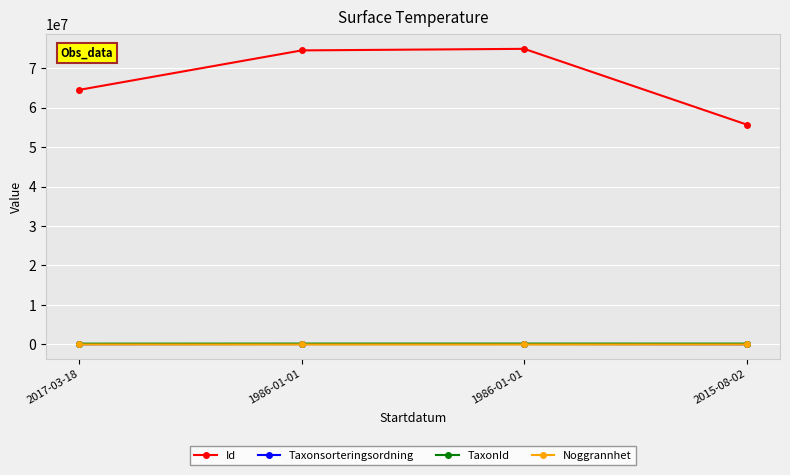

The value of Taxonsorteringsordning at 2015-08-02 is 40902. True or false?

True